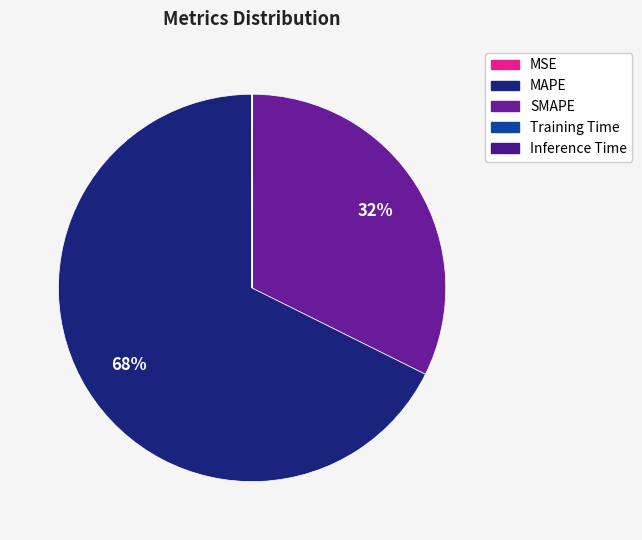

The Inference Time slice represents 0% of the pie. True or false?

True